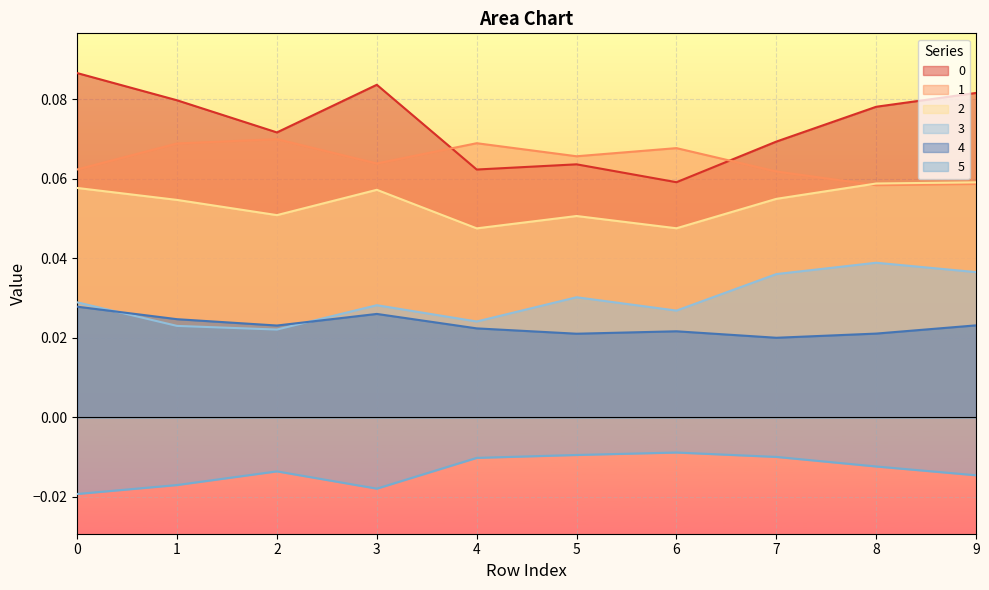

Does the chart display data point markers on the line(s)?

No